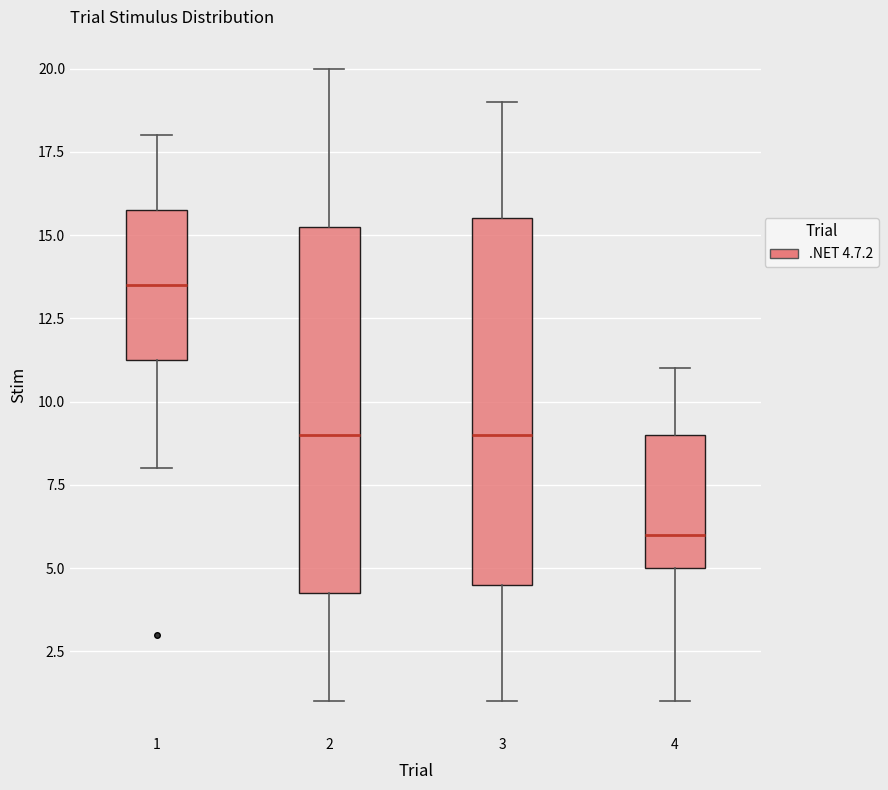

Reading left to right, transcribe this box plot: for each box, give where its median line is, the range the box spans, and where its two whiskers end, as read against the y-axis. The values are not printed on the chart, so give them approximately, as read against the axis.

1: median 13.5, box 11.5 to 16.0, whiskers 8.0 to 18.0
2: median 9.0, box 4.5 to 15.5, whiskers 1.0 to 20.0
3: median 9.0, box 4.5 to 15.5, whiskers 1.0 to 19.0
4: median 6.0, box 5.0 to 9.0, whiskers 1.0 to 11.0